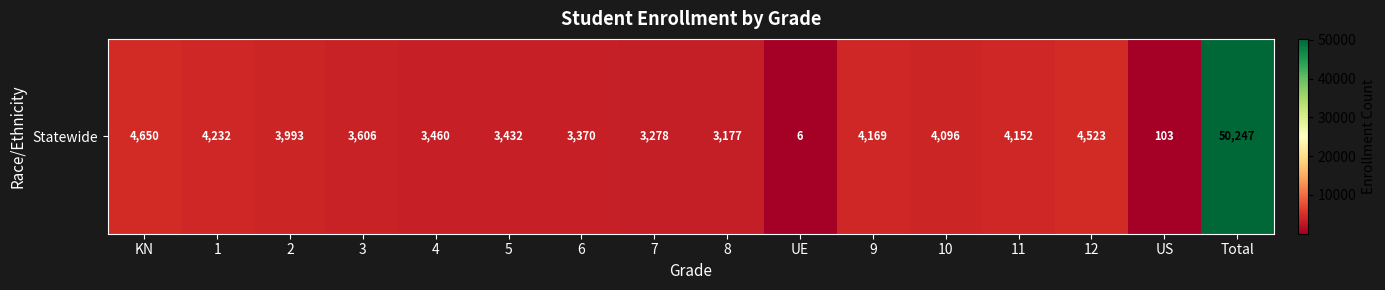

Rank the categories by value from highest to lowest.

Total, KN, 12, 1, 9, 11, 10, 2, 3, 4, 5, 6, 7, 8, US, UE